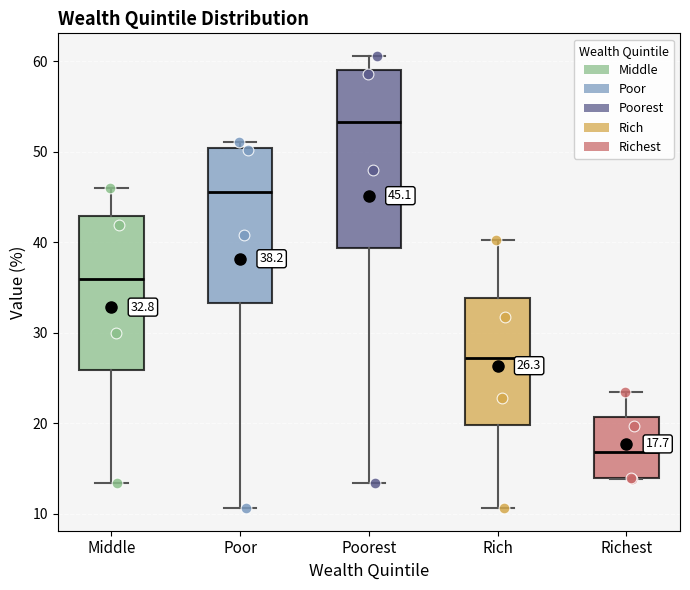

Comparing the boxes themselves (not the whiskers), which one is the tallest?

Poorest